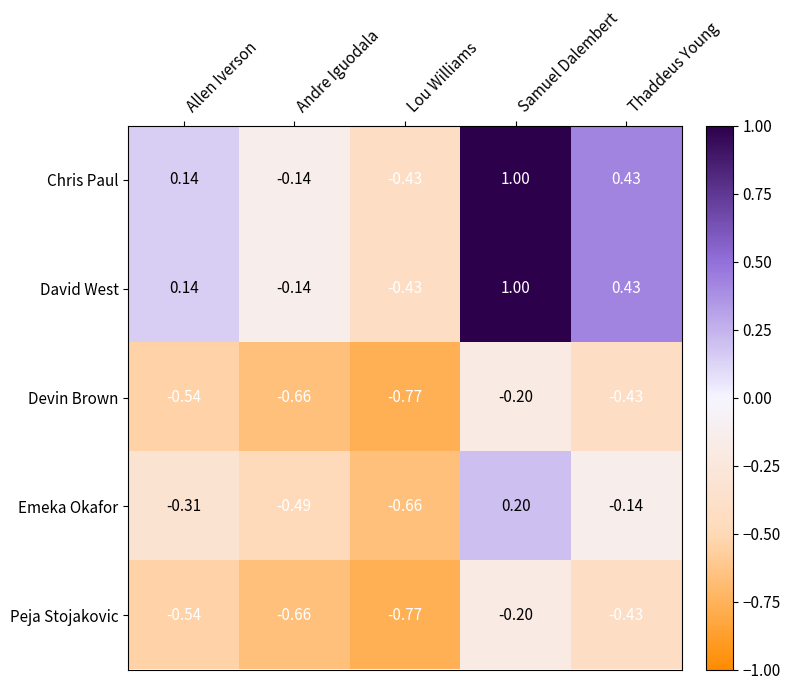

Where is Devin Brown nearest to the value 0?

Samuel Dalembert